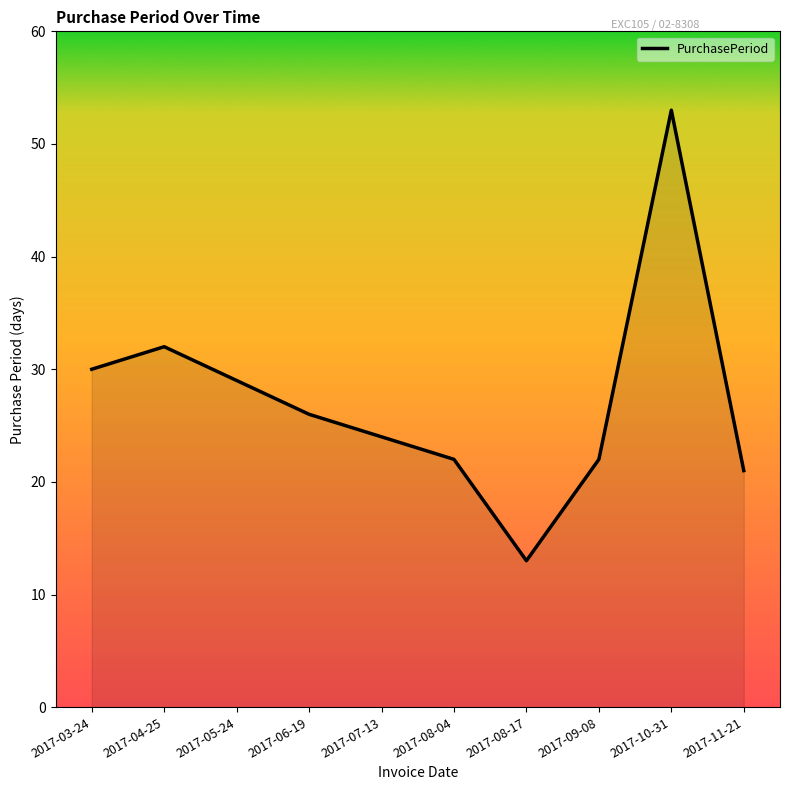

How many lines are shown in the chart?

1